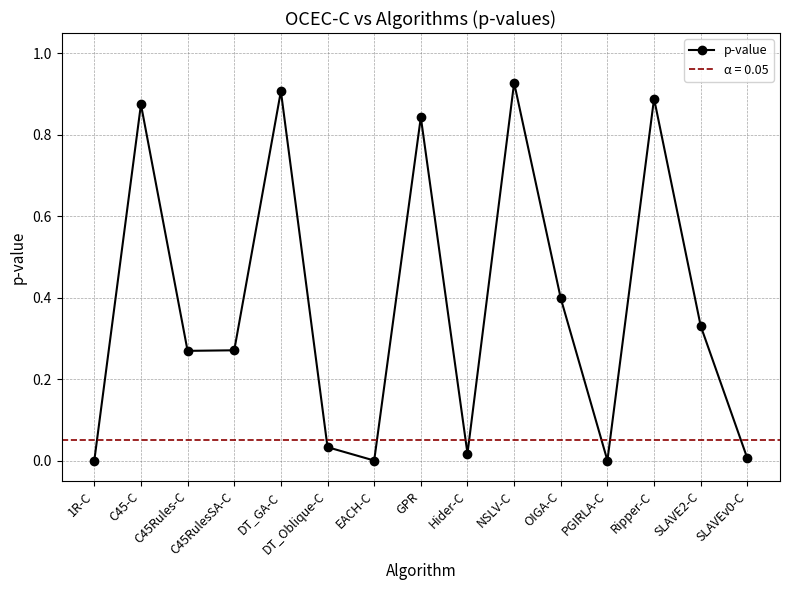

At which category does the chart reach its minimum across all series?

1R-C